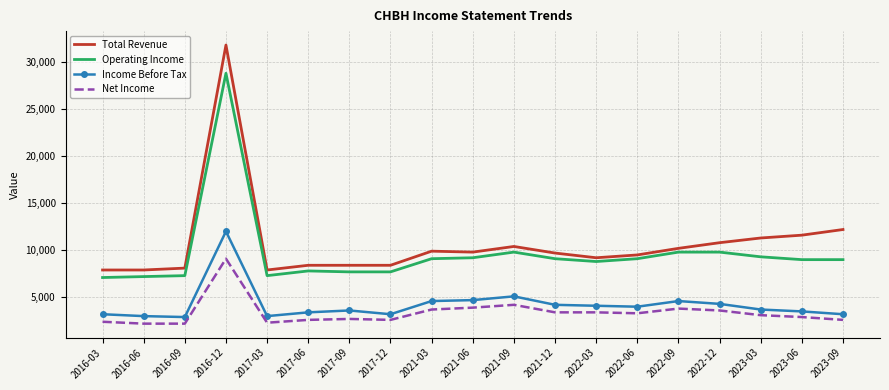

In Income Before Tax, how many points are higher than both neighbors (excluding endpoints)?

4